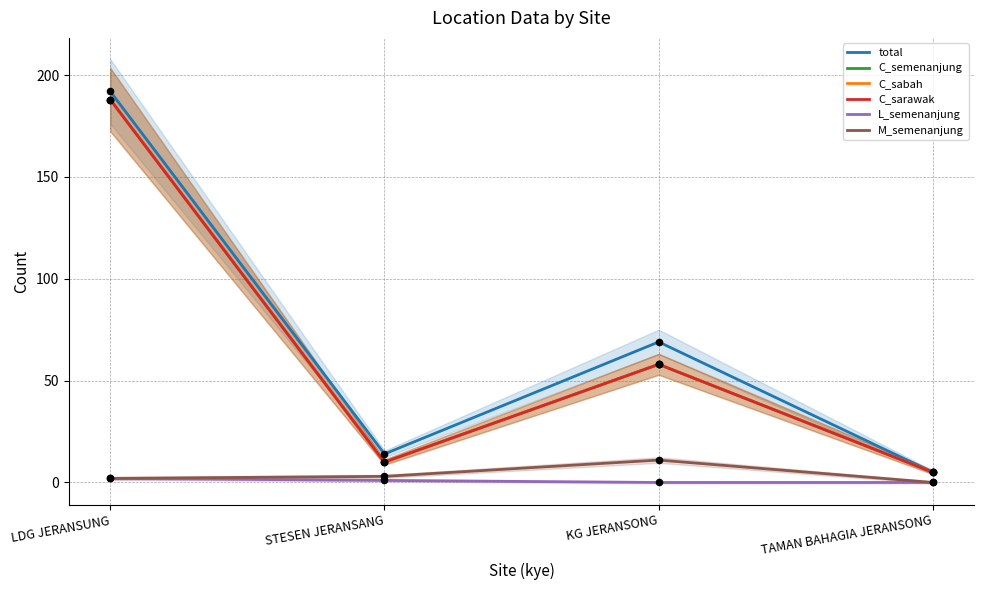

Is the value of L_semenanjung at TAMAN BAHAGIA JERANSONG greater than the value of C_semenanjung at TAMAN BAHAGIA JERANSONG?

No